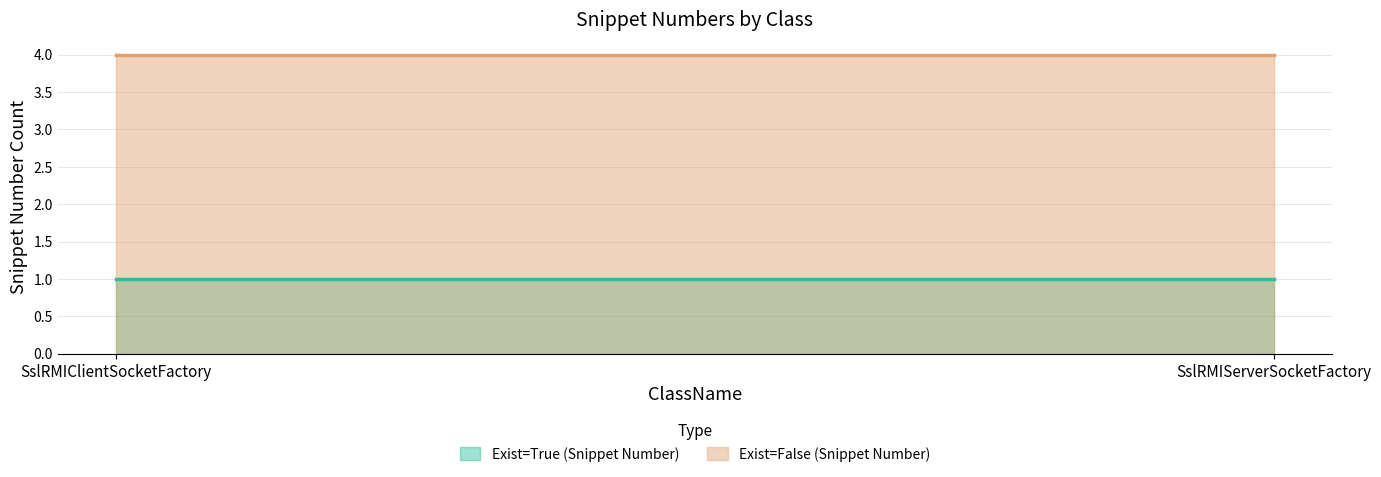

What is the total value across all series at SslRMIServerSocketFactory?

5